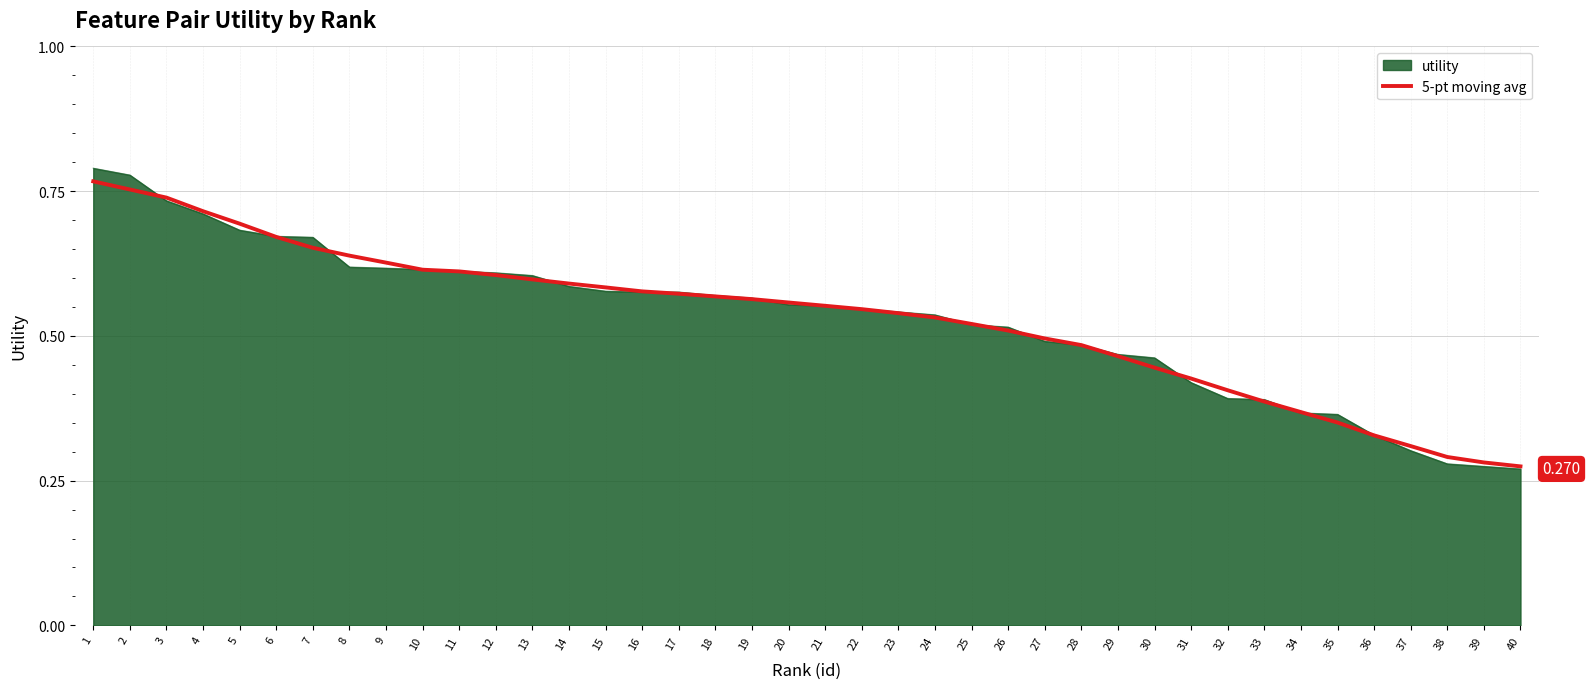

Which series has the largest range (max minus min)?

utility